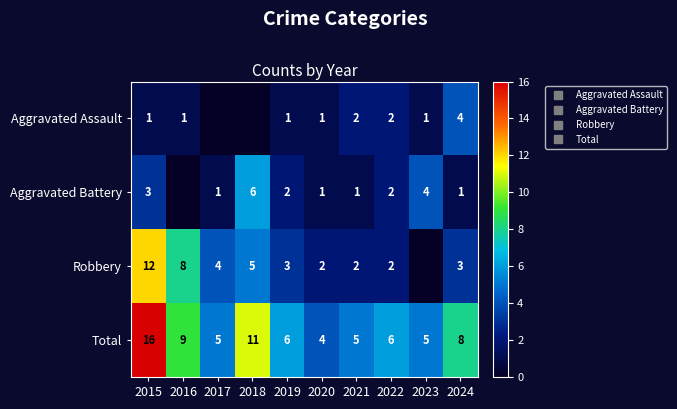

What is the sum of all Robbery values?

41